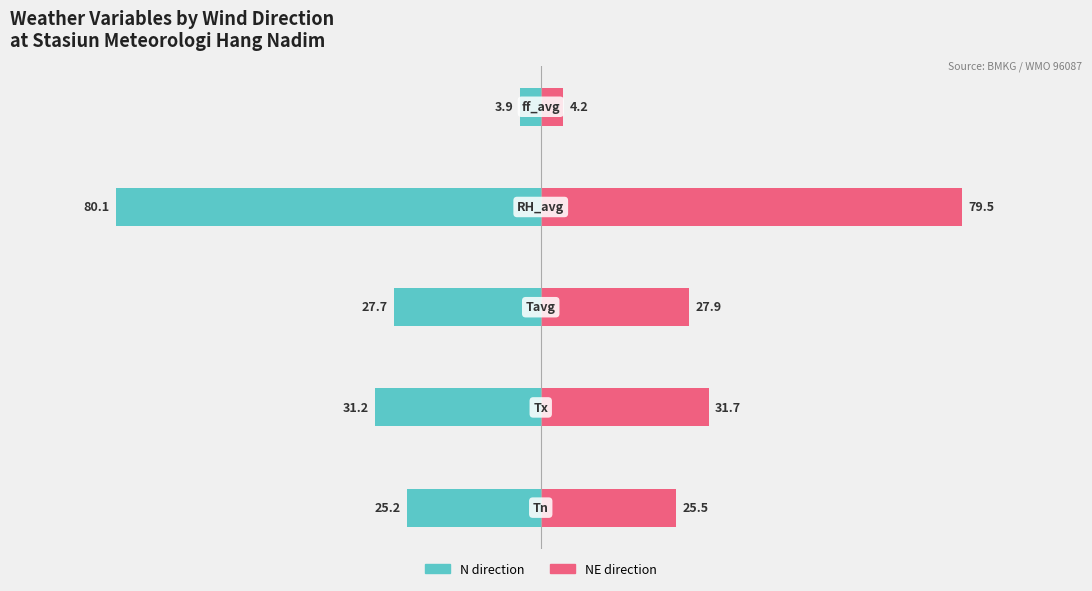

What is the value of the NE (Renter-like) bar at the 5th from the left?

4.2